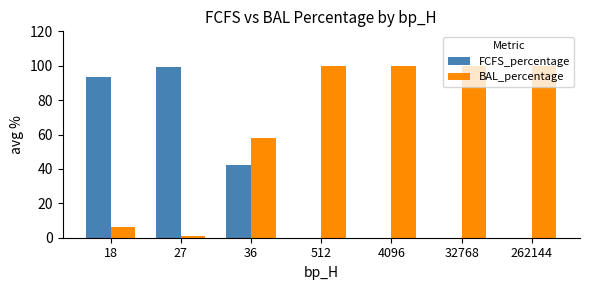

Count the number of categories in the chart.

7